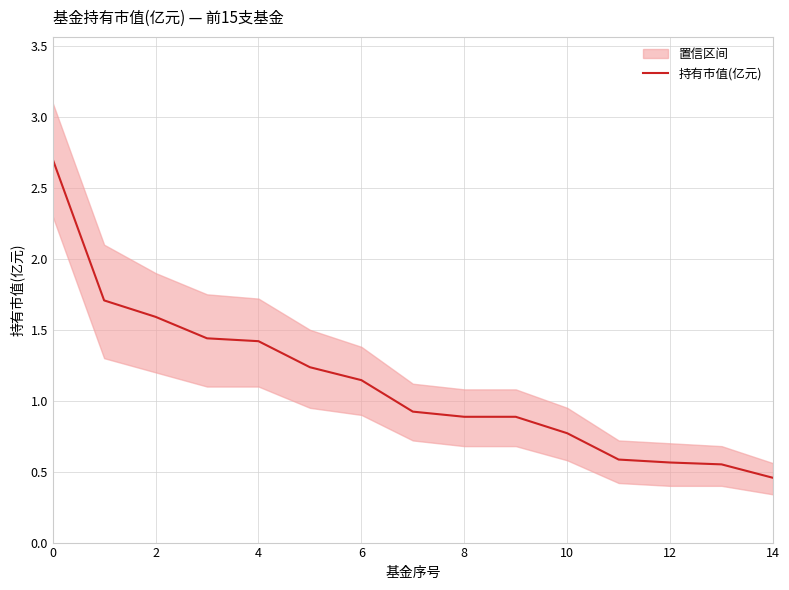

The 持有市值(亿元) series shows 0.7 at 0. True or false?

False